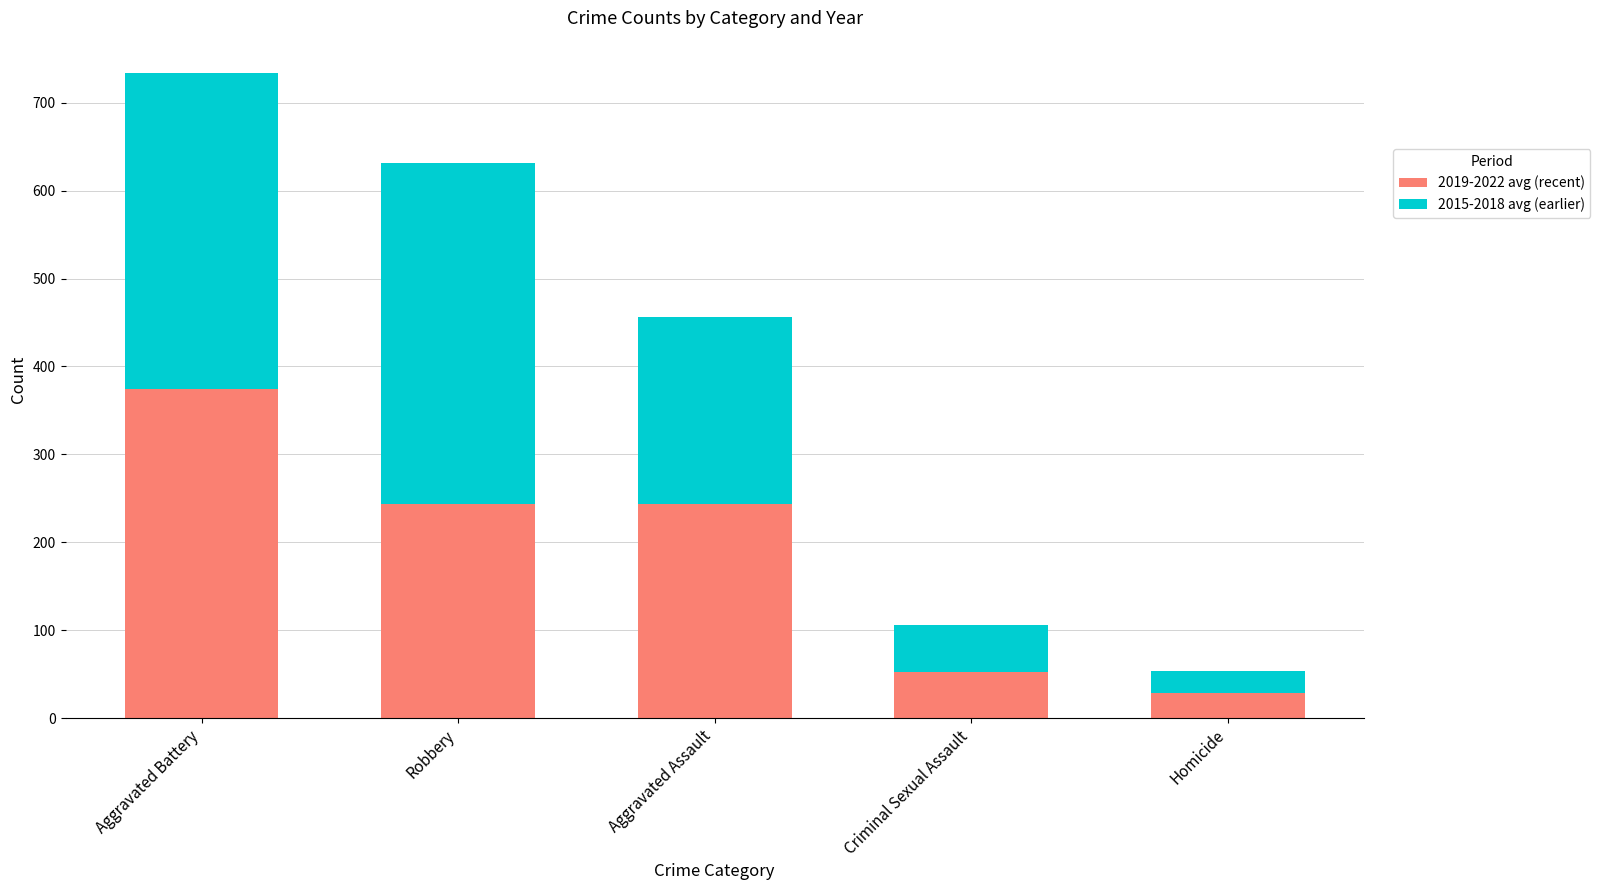

How many values in the 2019-2022 avg (recent) series are below 243?

2